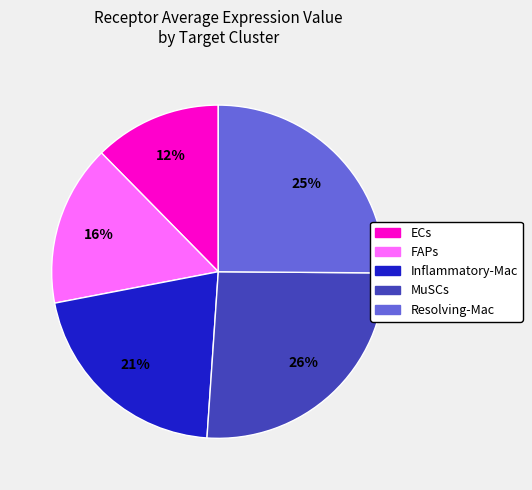

Approximately how many times larger is the value at MuSCs compared to Inflammatory-Mac?

1.2